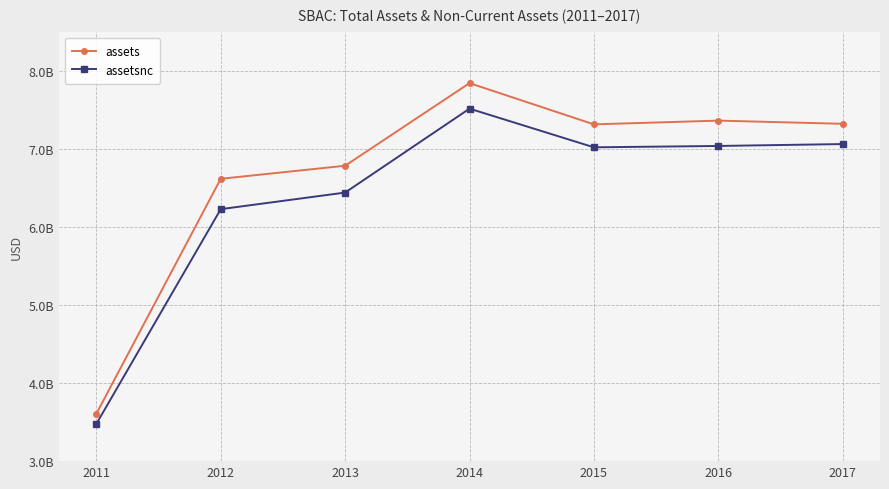

Which has a higher value, 2014 or 2013?

2014